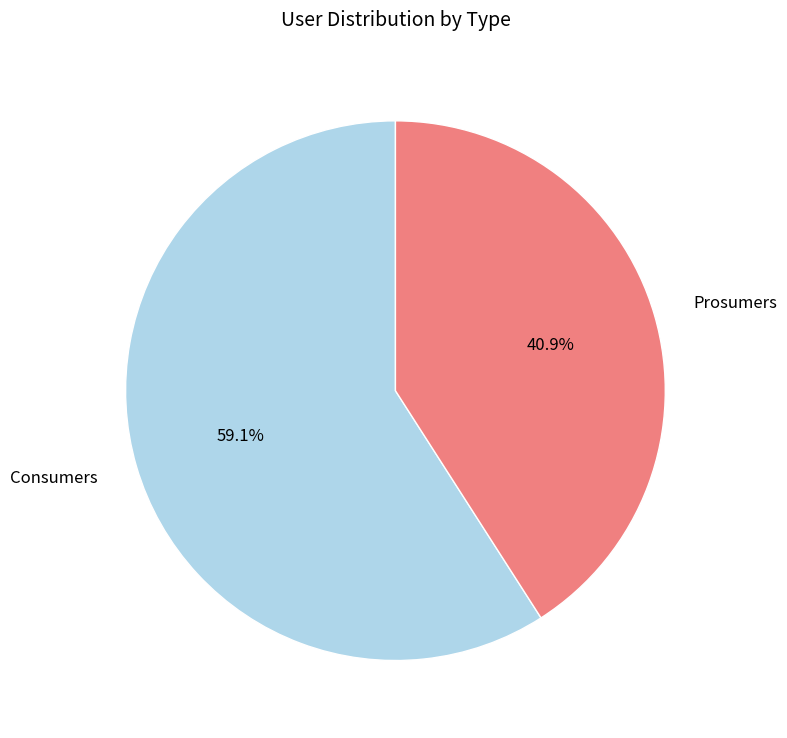

What is the ratio of the value at Prosumers to the value at Consumers?

0.7